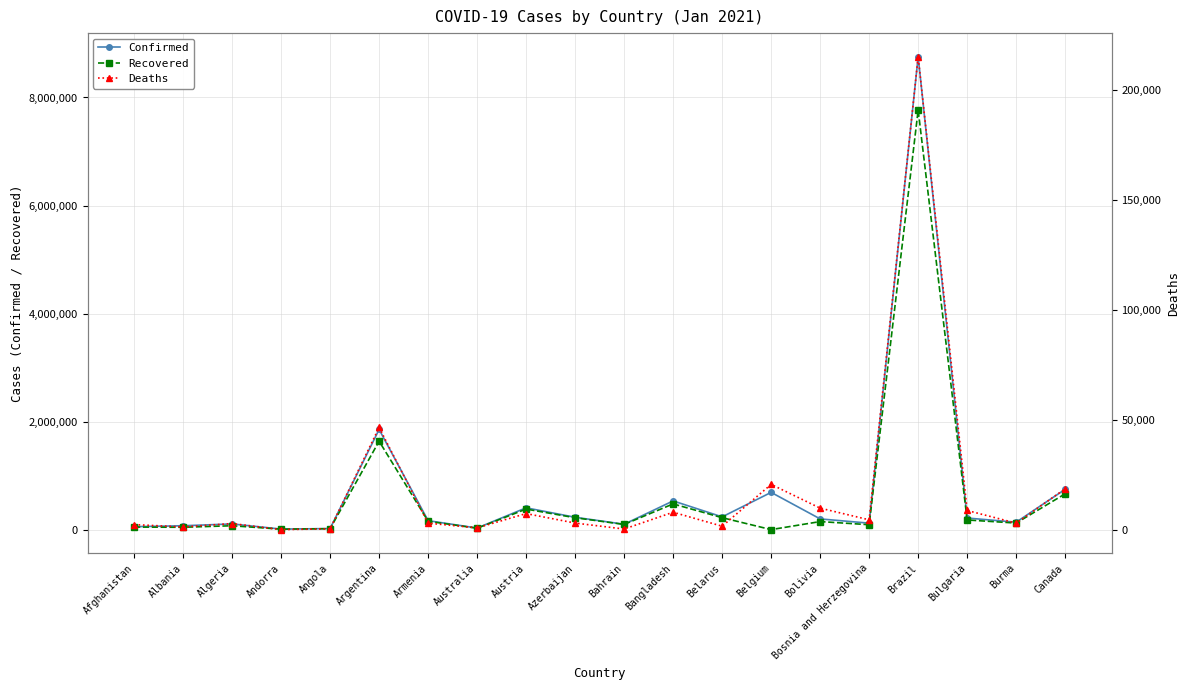

Count the number of data series in this chart.

3